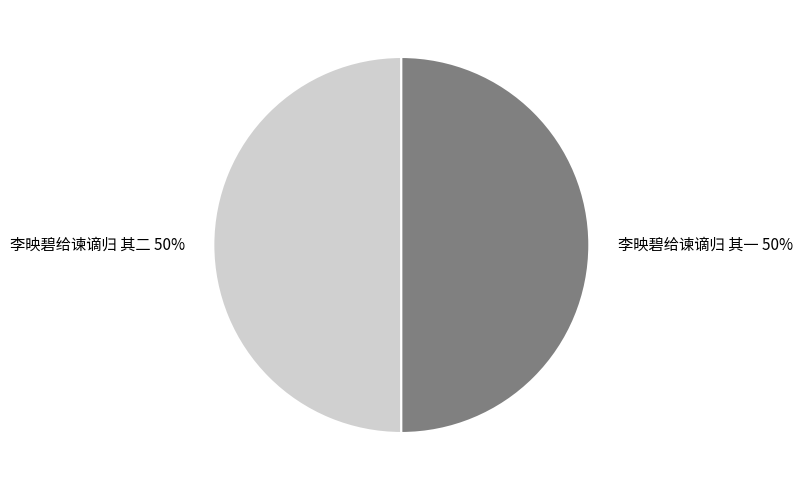

To the nearest percent, what percentage of the pie is 李映碧给谏谪归 其一?

50%